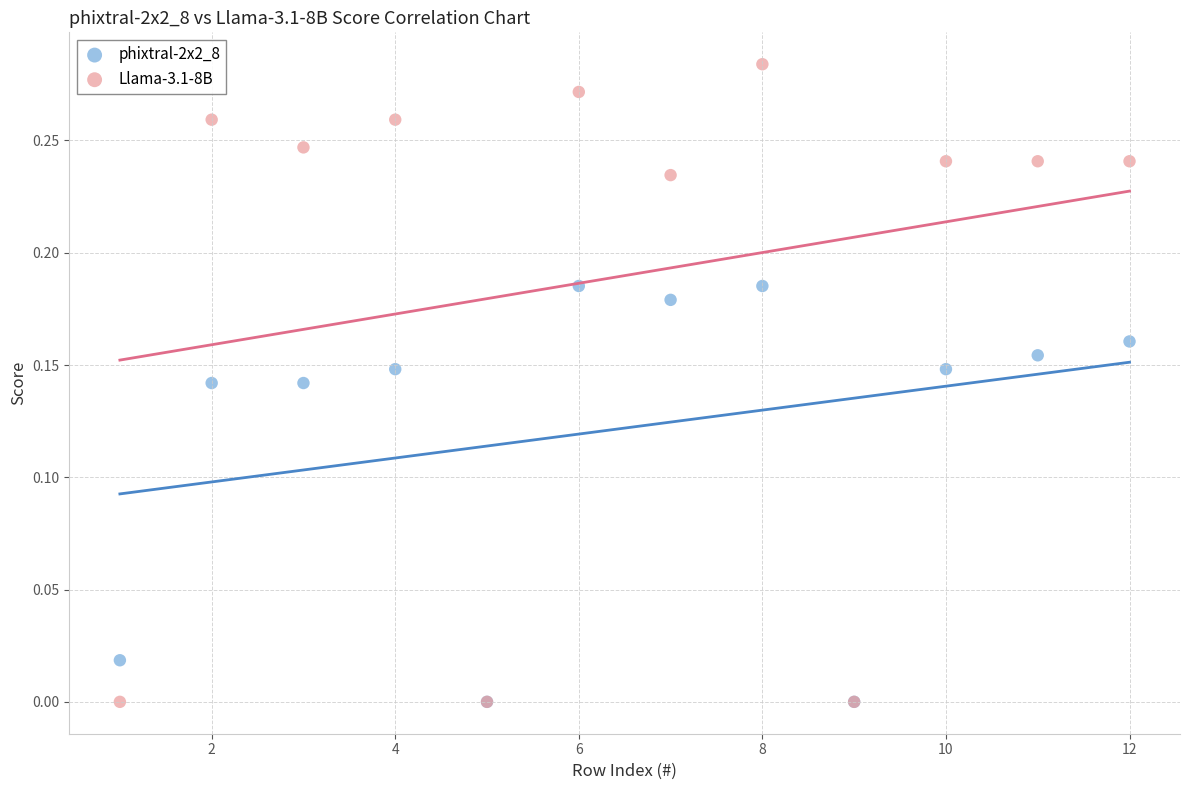

What are all the series names shown in the legend?

phixtral-2x2_8, Llama-3.1-8B